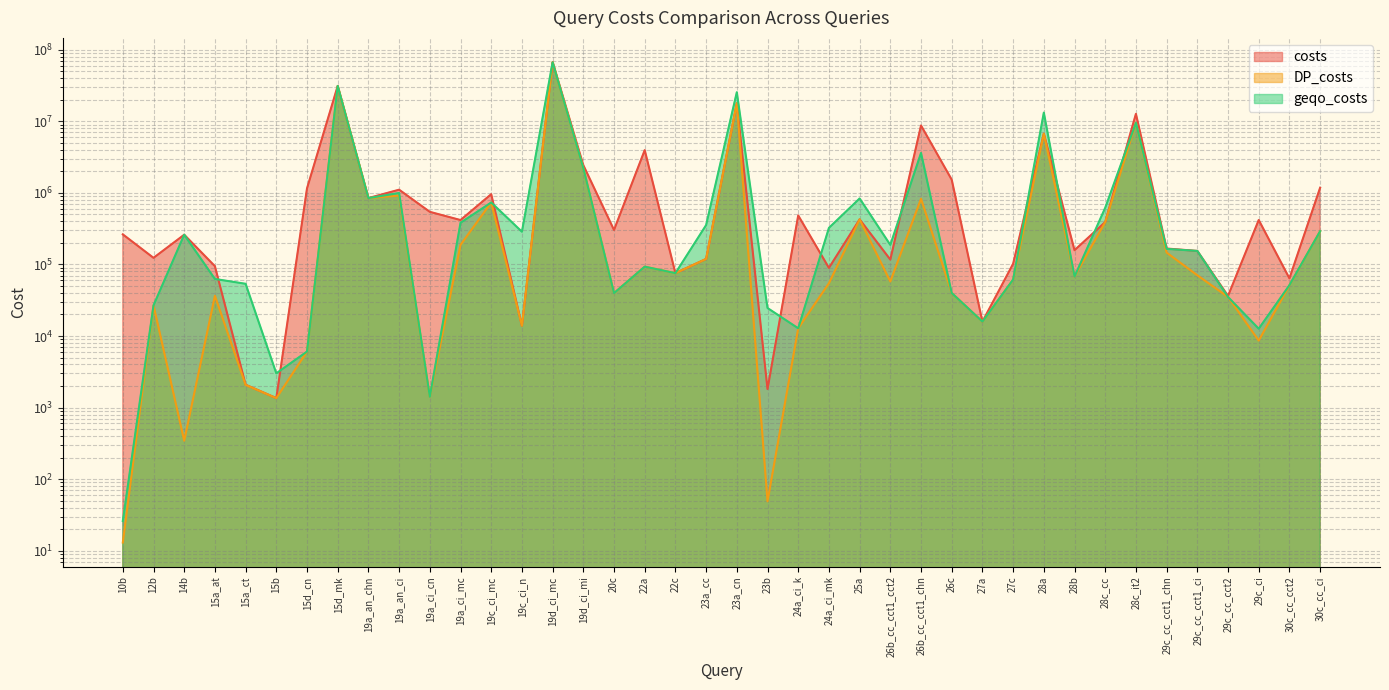

The DP_costs series shows 70537 at 29c_cc_cct1_ci. True or false?

True